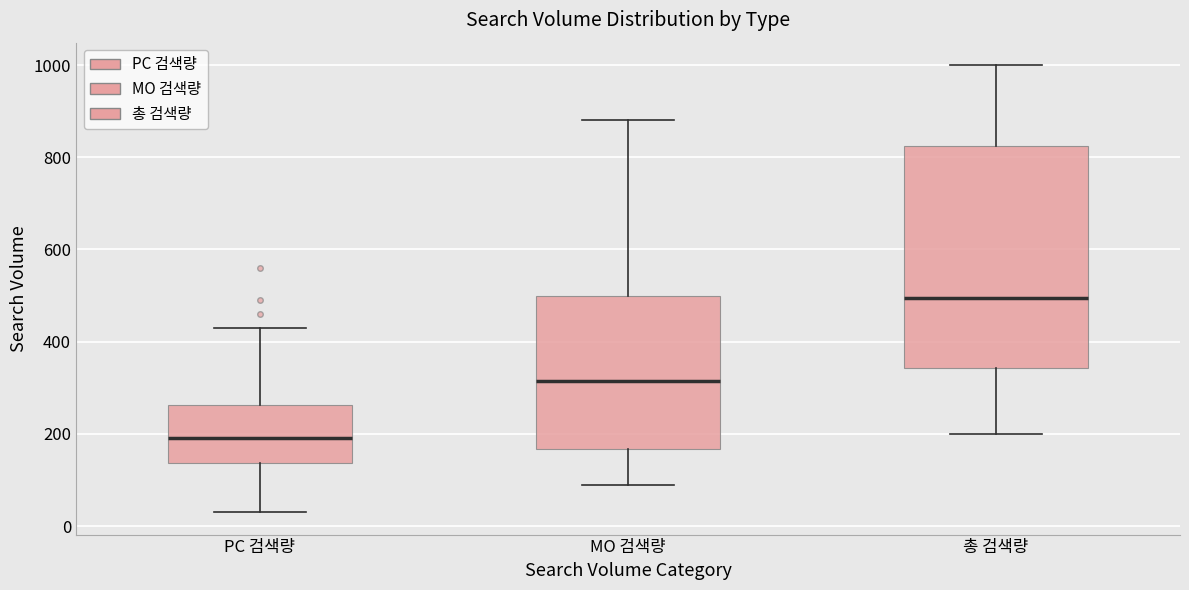

Where does the upper whisker of the box for PC 검색량 end on the y-axis? The values are not printed on the chart, so give them approximately, as read against the axis.

440